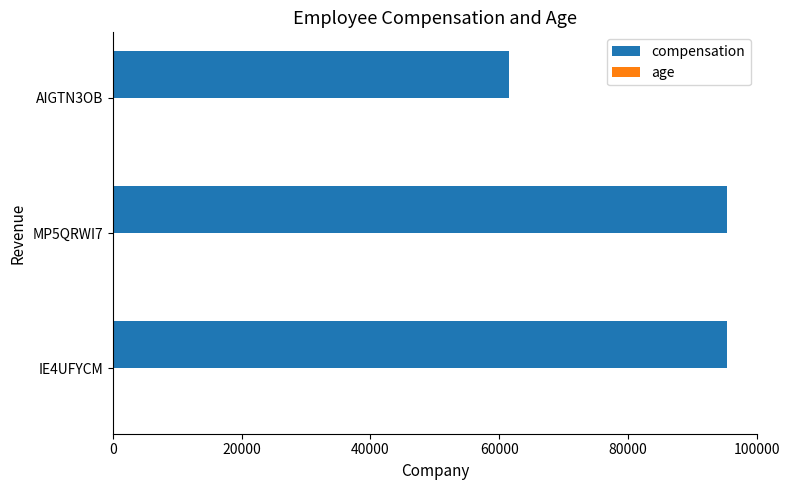

Between MP5QRWI7 and AIGTN3OB, which series saw the biggest shift?

compensation